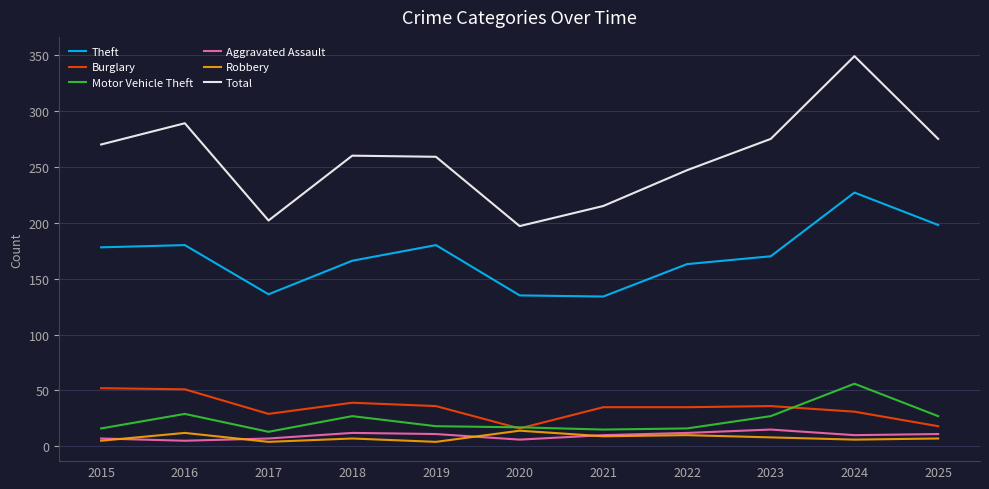

True or false: Total has a value of 90 at 2015.

False